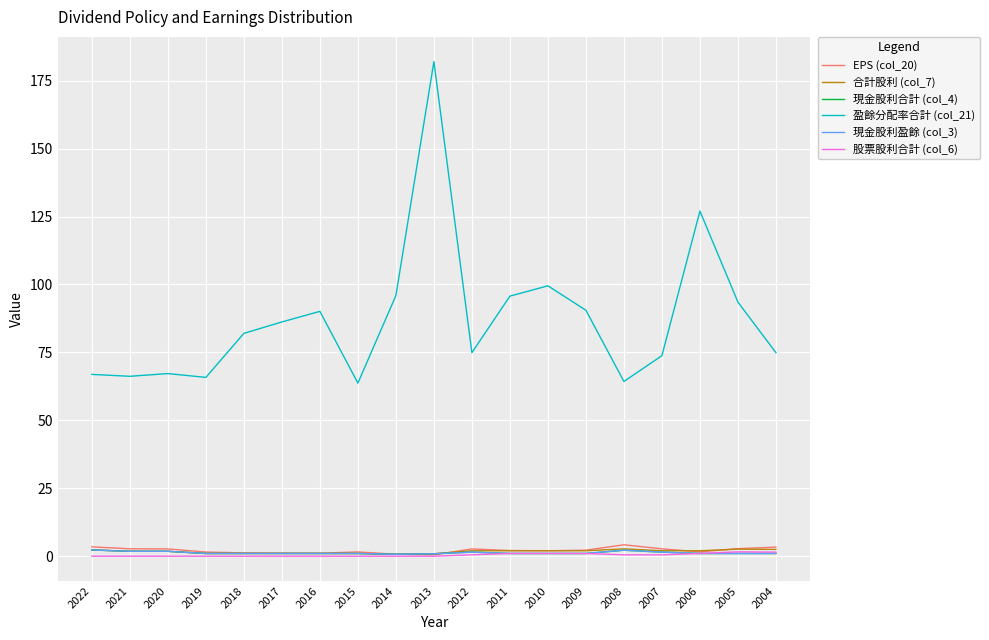

Which series changed the most between 2021 and 2009?

盈餘分配率合計 (col_21)